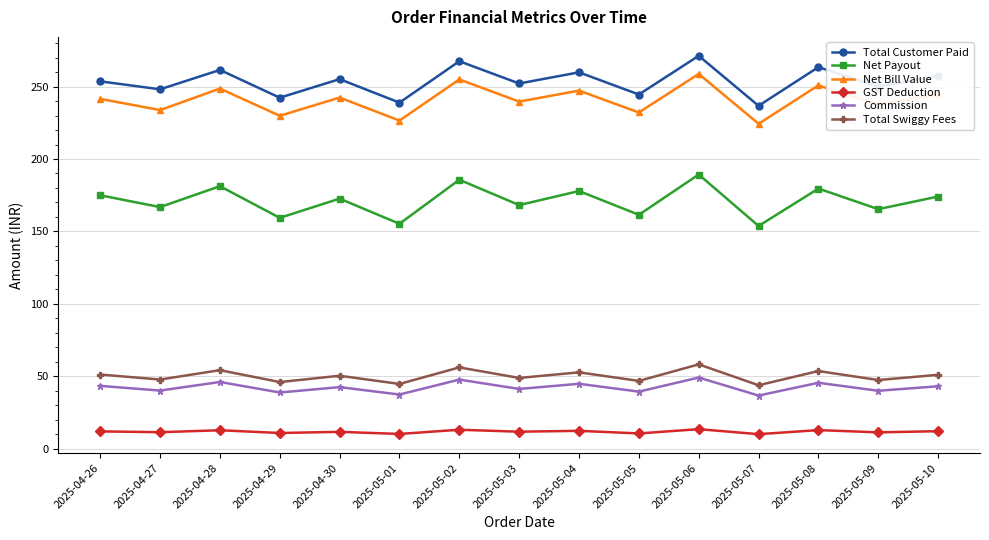

What is the sum of all Net Payout values?

2565.9